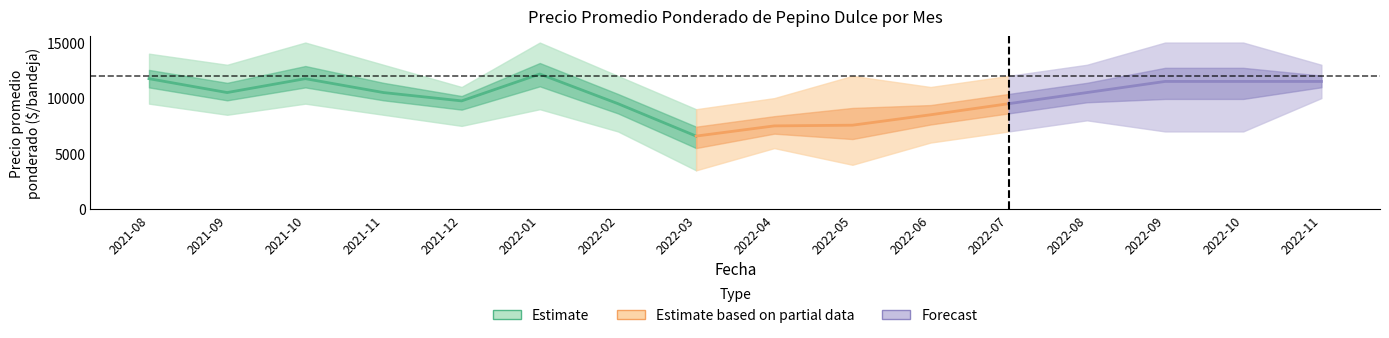

Where does the Precio minimo series first go above 7500?

2021-08